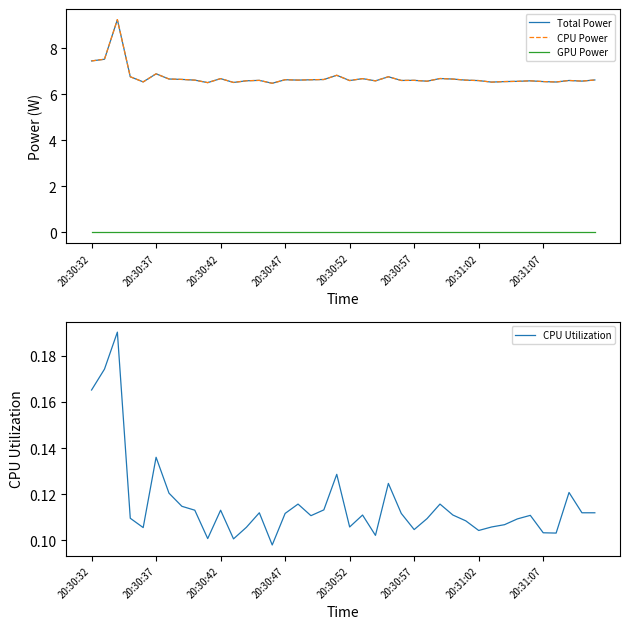

Reading right to left, transcribe all the data shown in this chart.

Total Power: 6.6	6.6	6.6	6.5	6.6	6.6	6.6	6.6	6.5	6.6	6.6	6.7	6.7	6.6	6.6	6.6	6.8	6.6	6.7	6.6	6.8	6.6	6.6	6.6	6.6	6.5	6.6	6.6	6.5	6.7	6.5	6.6	6.7	6.7	6.9	6.5	6.8	9.2	7.5	7.5
CPU Power: 6.6	6.6	6.6	6.5	6.6	6.6	6.6	6.6	6.5	6.6	6.6	6.7	6.7	6.6	6.6	6.6	6.8	6.6	6.7	6.6	6.8	6.6	6.6	6.6	6.6	6.5	6.6	6.6	6.5	6.7	6.5	6.6	6.7	6.7	6.9	6.5	6.8	9.2	7.5	7.5
GPU Power: 0.0	0.0	0.0	0.0	0.0	0.0	0.0	0.0	0.0	0.0	0.0	0.0	0.0	0.0	0.0	0.0	0.0	0.0	0.0	0.0	0.0	0.0	0.0	0.0	0.0	0.0	0.0	0.0	0.0	0.0	0.0	0.0	0.0	0.0	0.0	0.0	0.0	0.0	0.0	0.0
CPU Utilization: 0.1	0.1	0.1	0.1	0.1	0.1	0.1	0.1	0.1	0.1	0.1	0.1	0.1	0.1	0.1	0.1	0.1	0.1	0.1	0.1	0.1	0.1	0.1	0.1	0.1	0.1	0.1	0.1	0.1	0.1	0.1	0.1	0.1	0.1	0.1	0.1	0.1	0.2	0.2	0.2